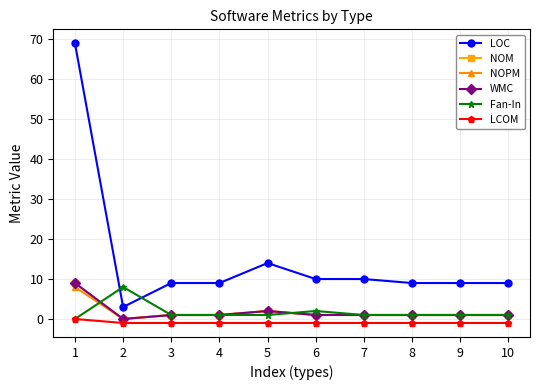

How many NOM values are between 1 and 2?

8